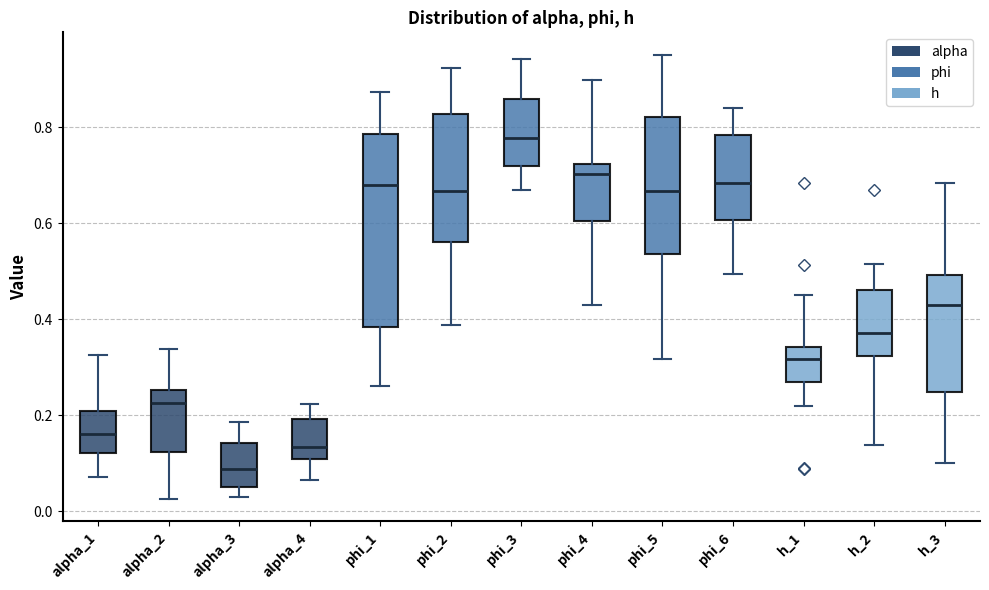

Which box has the lowest median line?

alpha_3